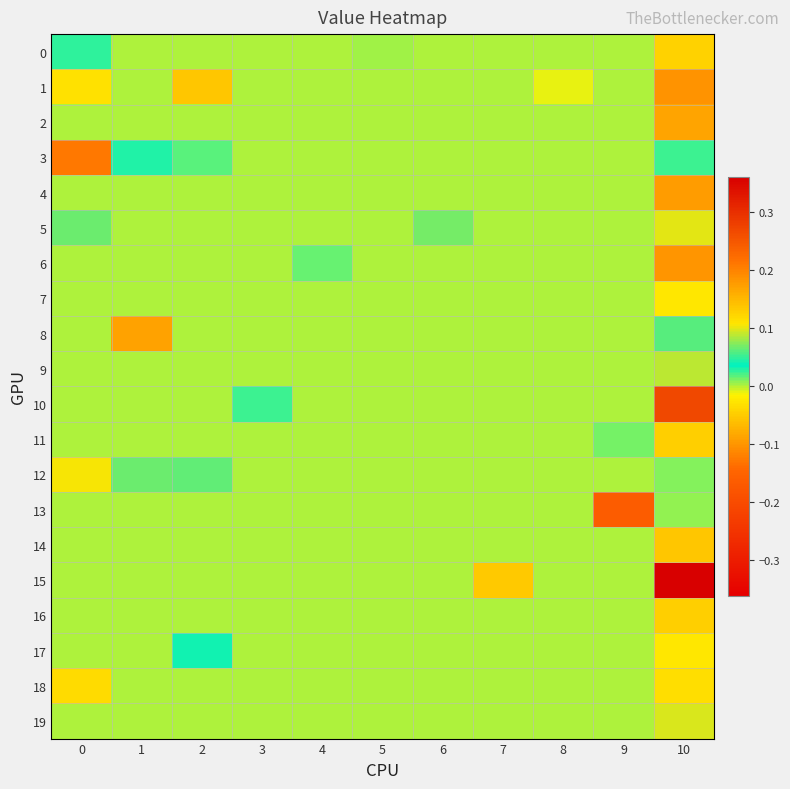

Which label corresponds to the smallest value in the chart?

9